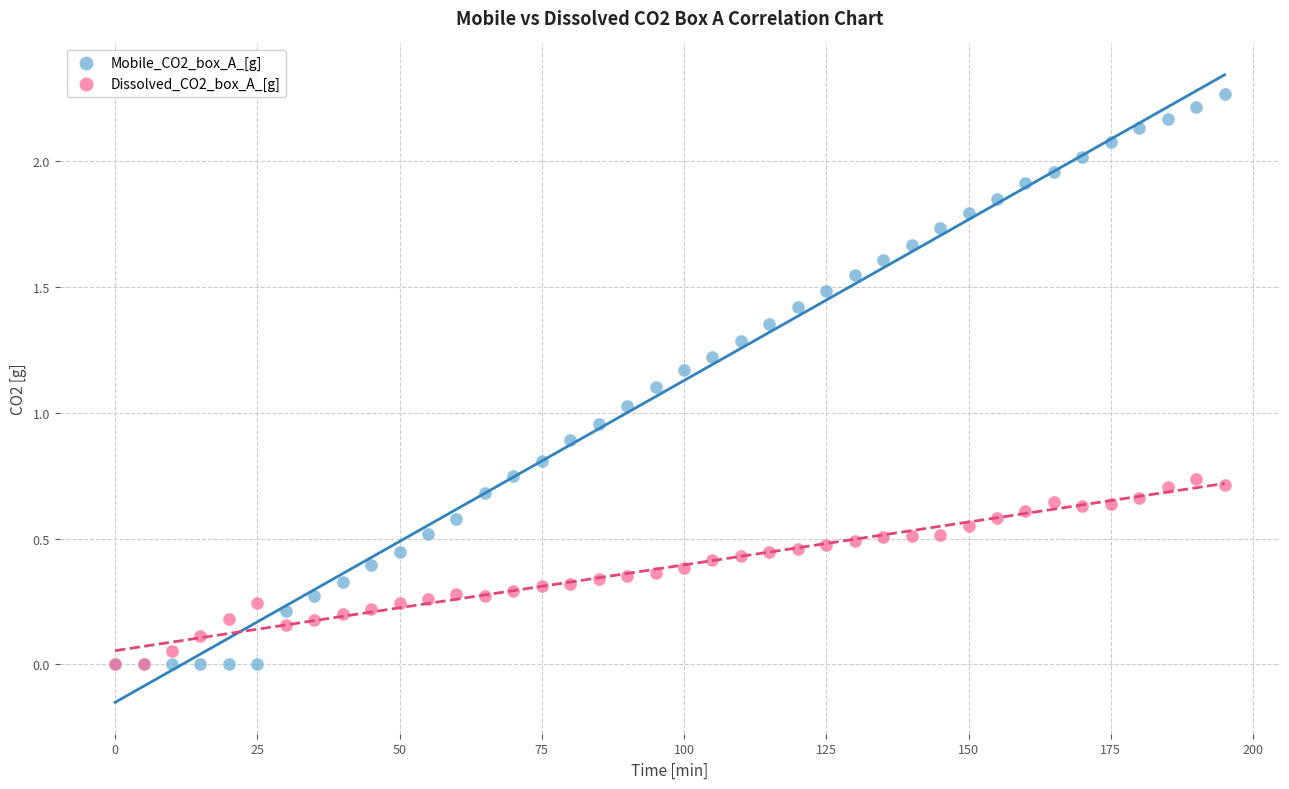

What are all the series names shown in the legend?

Mobile_CO2_box_A_[g], Dissolved_CO2_box_A_[g]